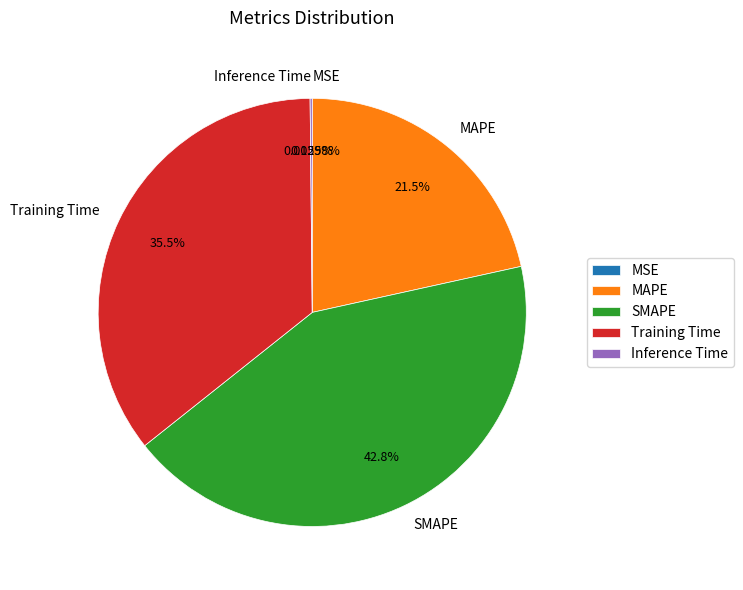

Which slice is the largest?

SMAPE